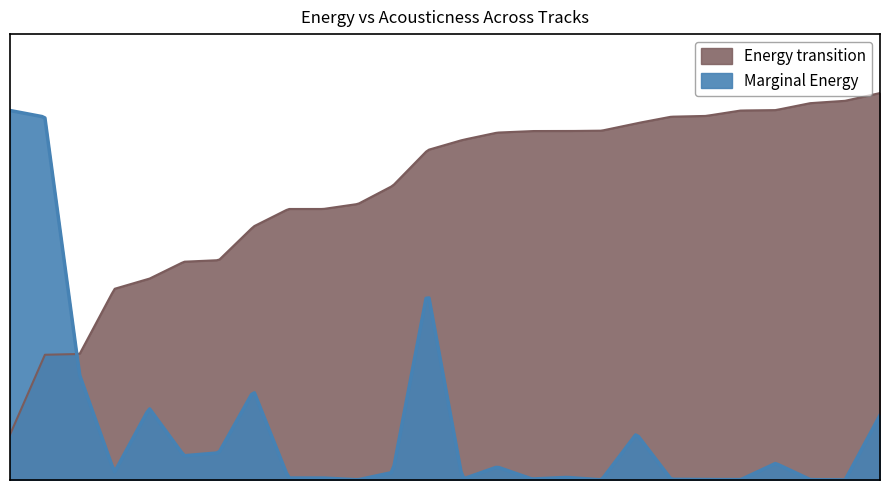

At how many categories does at least one series exceed 0?

26